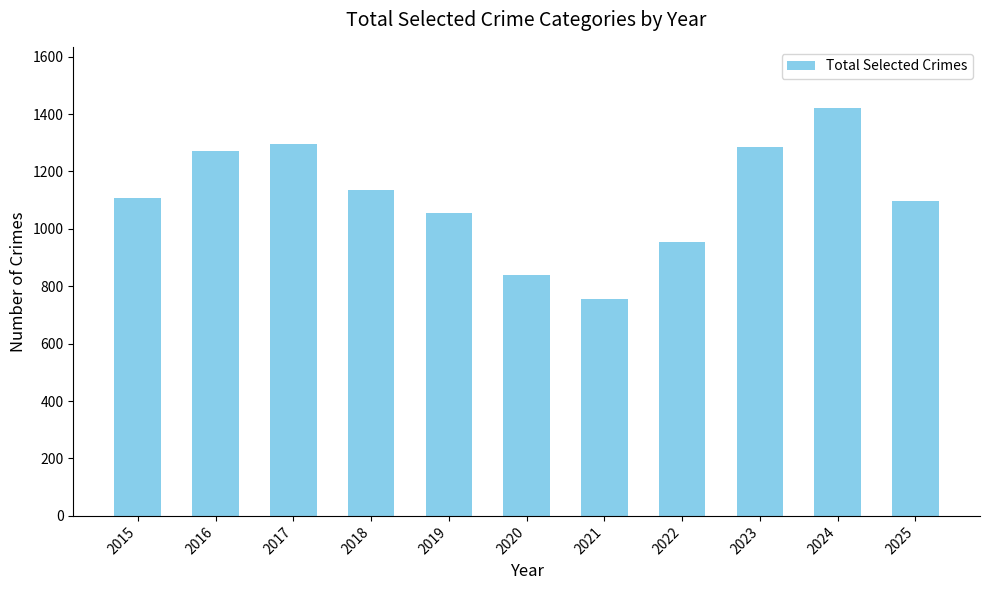

How many values are below 1108?

5